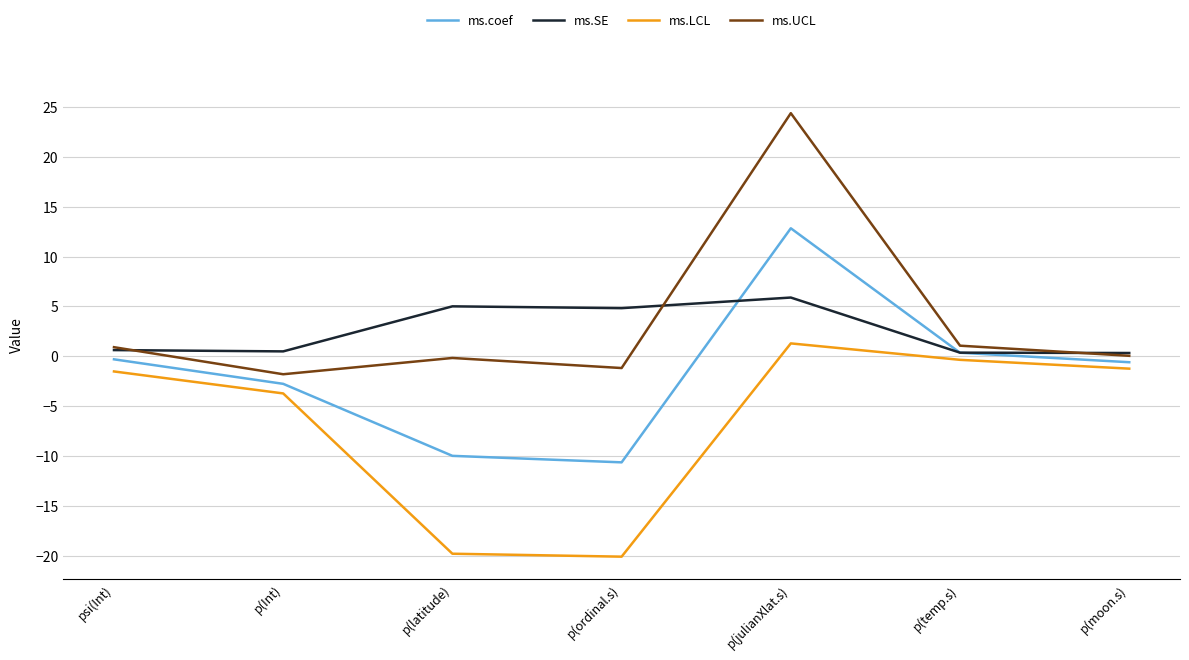

Which series has the largest total across all categories?

ms.UCL